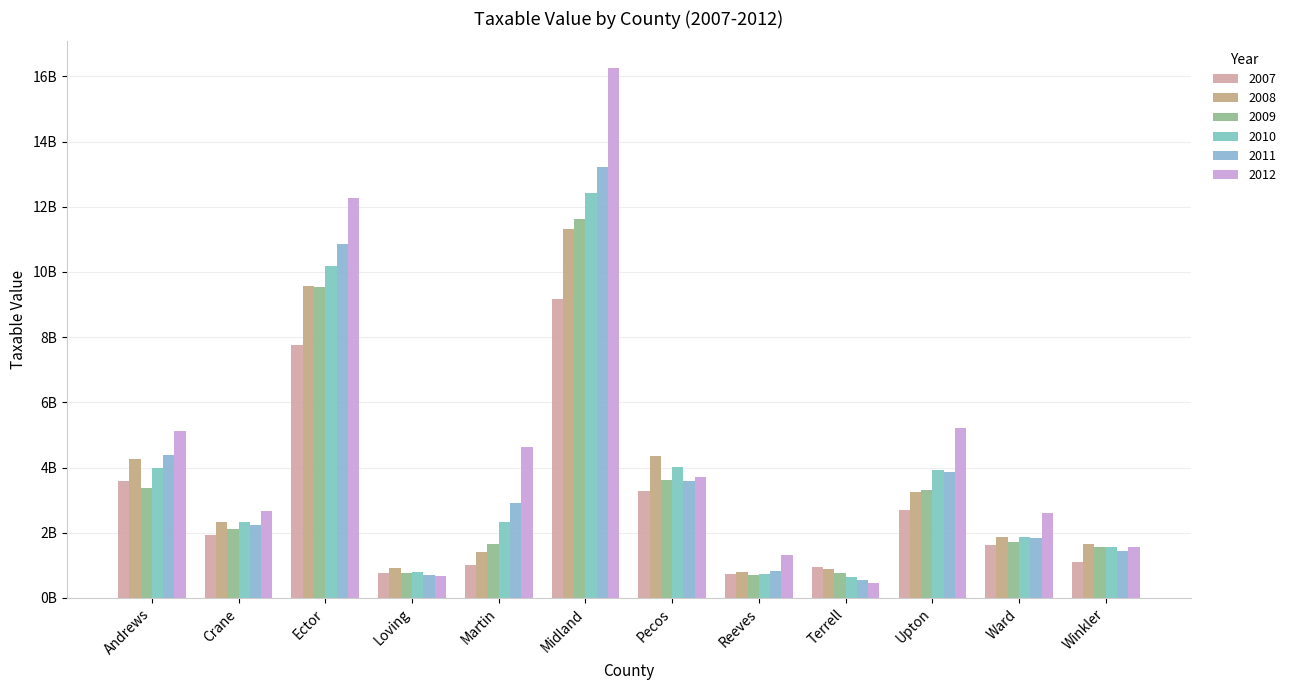

Rank the series at Upton from highest to lowest value.

2012, 2010, 2011, 2009, 2008, 2007